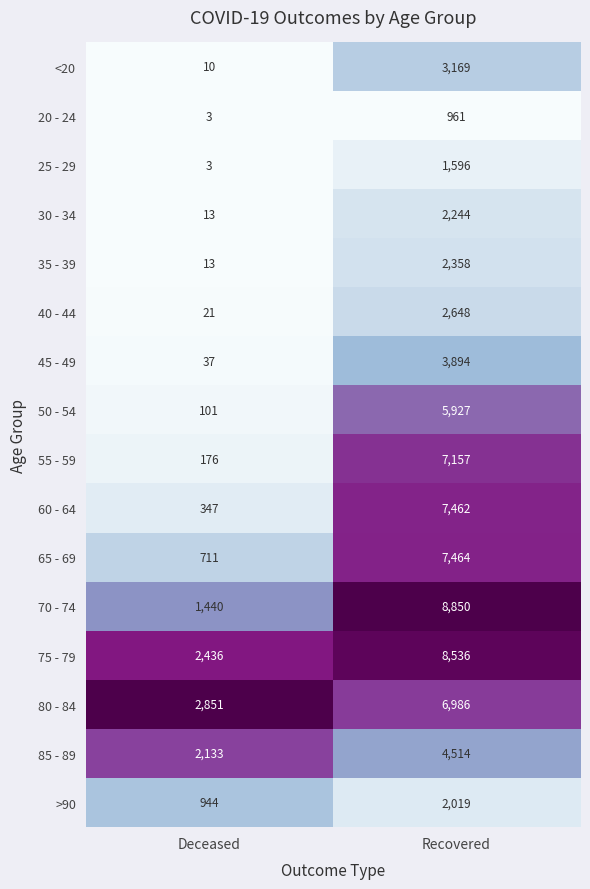

The value of 35 - 39 at Deceased is 13. True or false?

True